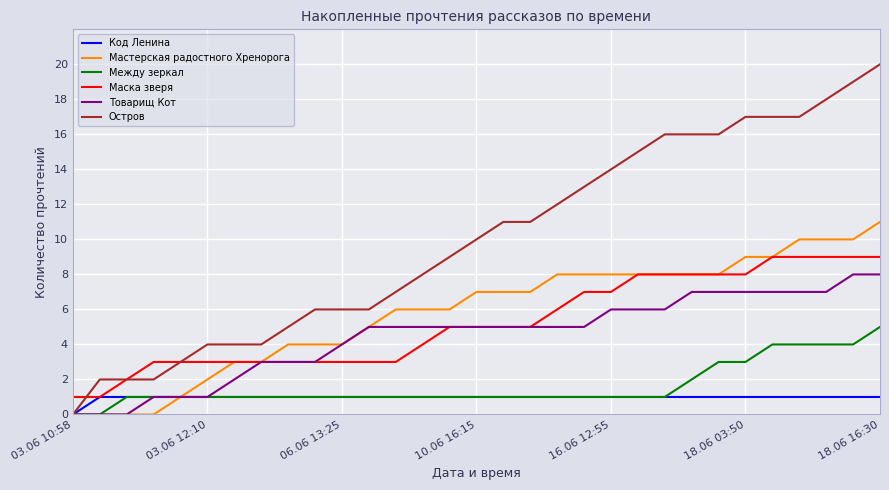

True or false: Между зеркал and Маска зверя intersect in this chart.

False